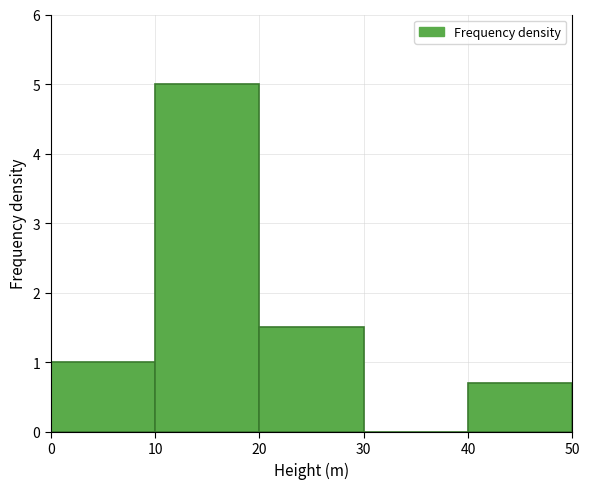

Reading left to right, transcribe this chart: for each bar, give the range it covers on the x-axis and its height. The values are not printed on the chart, so give them approximately, as read against the axis.

0 to 10: 1.0
10 to 20: 5.0
20 to 30: 1.5
30 to 40: 0
40 to 50: 0.7